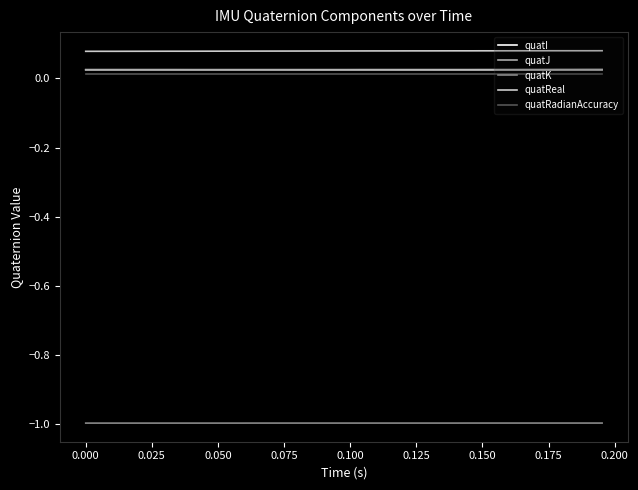

True or false: quatRadianAccuracy and quatJ cross at least once.

False